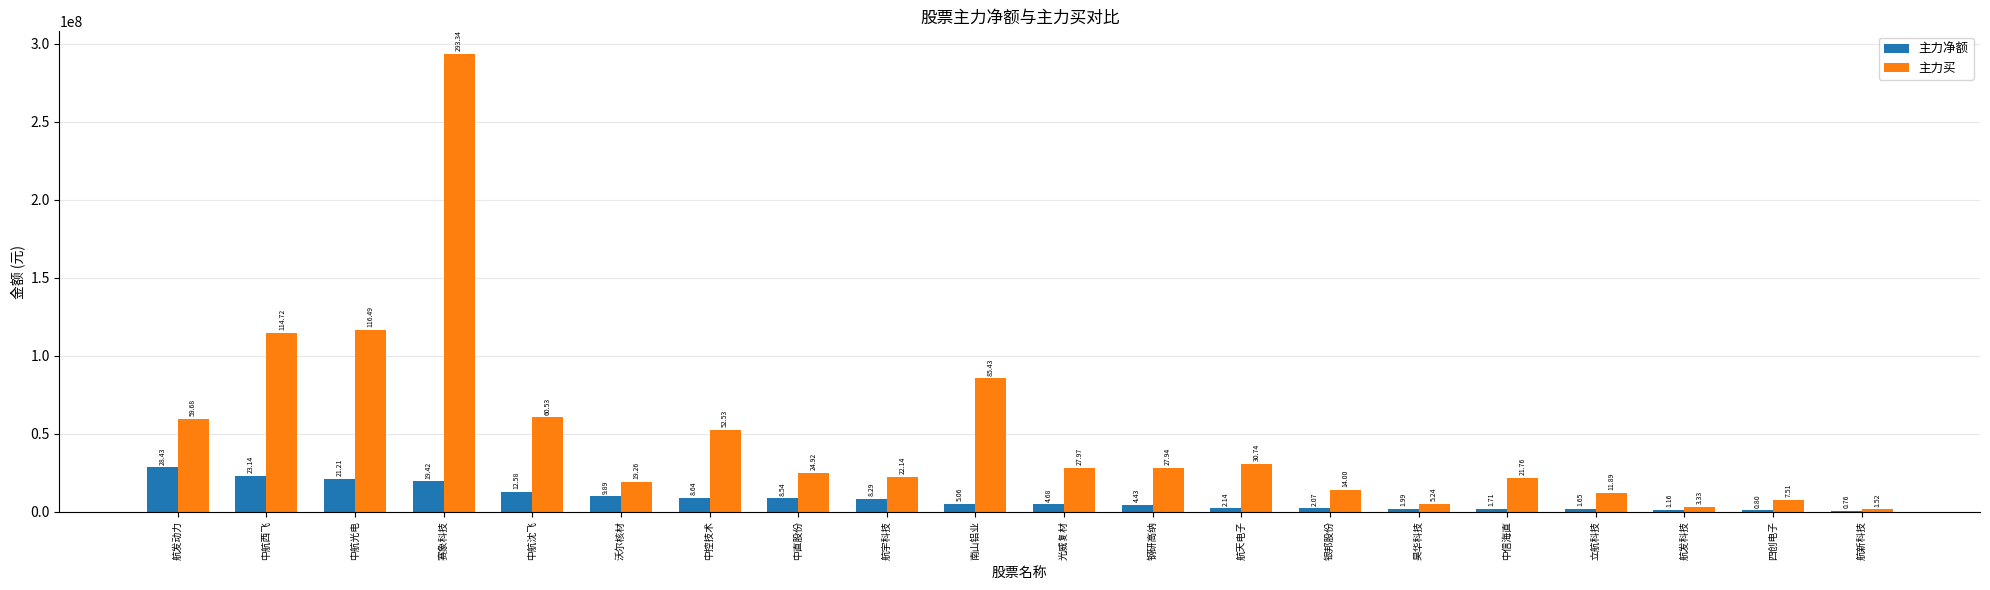

How many groups of bars are there?

20